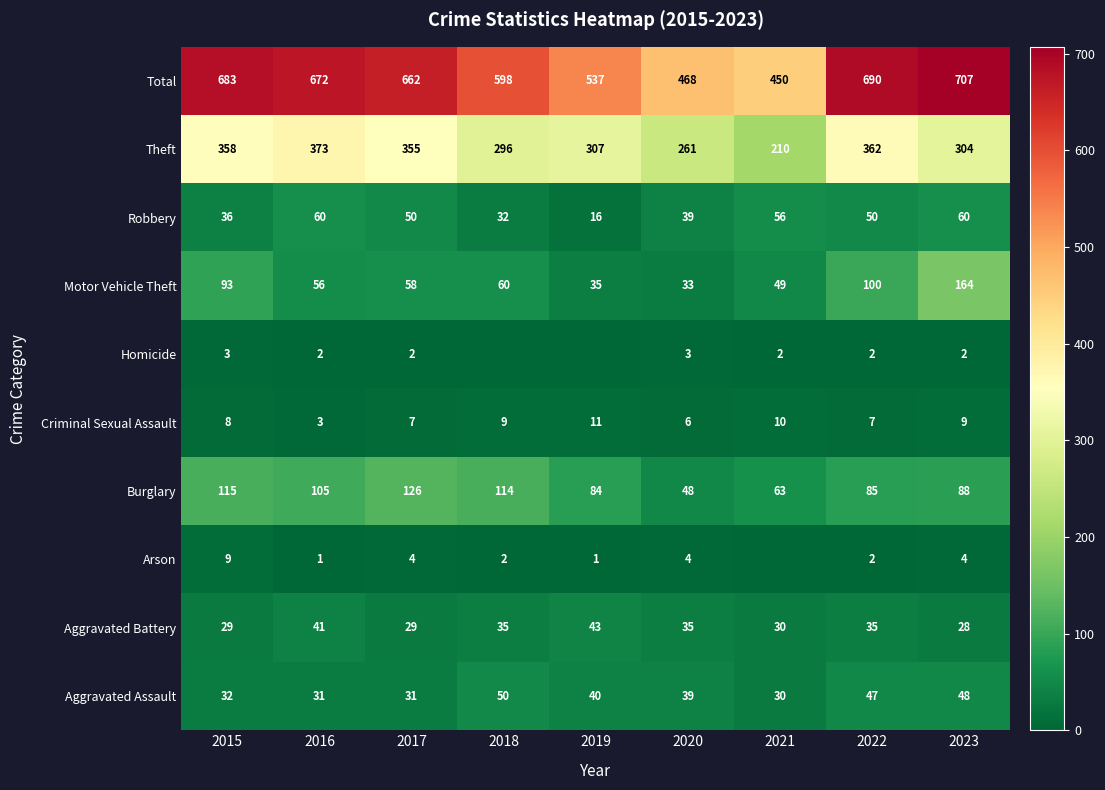

Is the value of Motor Vehicle Theft at 2022 greater than the value of Burglary at 2017?

No